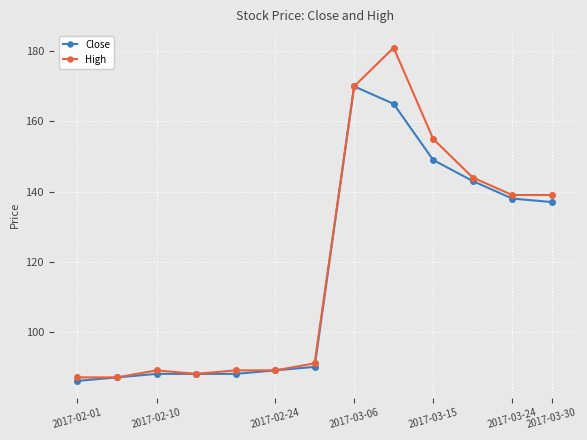

What is the value of the High point at the 9th from the left?

181